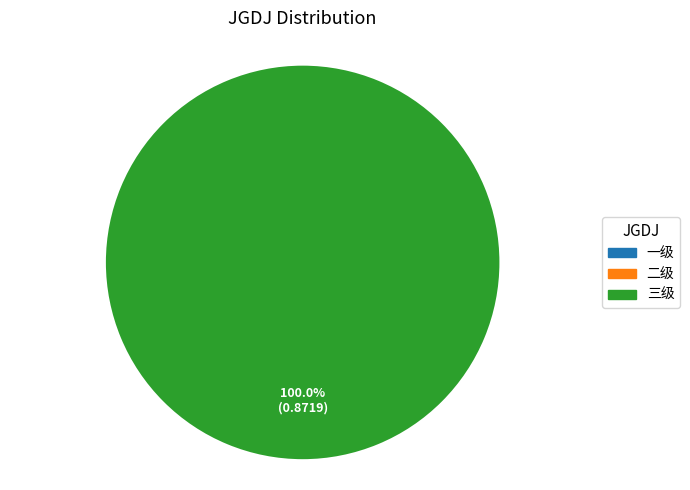

Is there a majority slice in this chart?

Yes